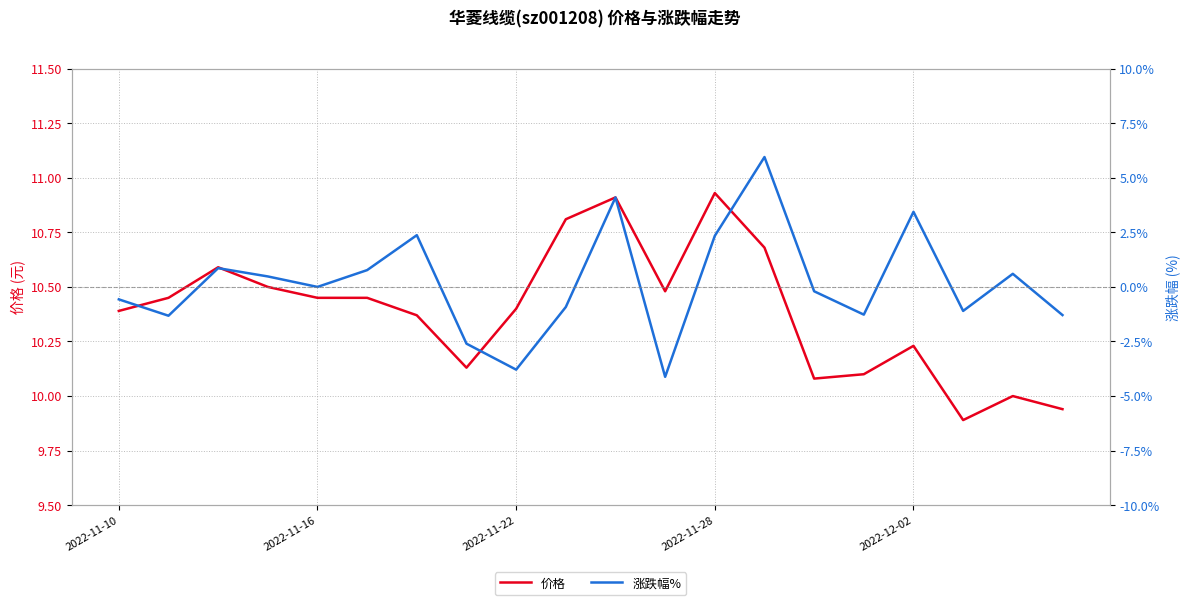

Is the value of 价格 at 19 greater than the value of 涨跌幅% at 2022-11-16?

Yes